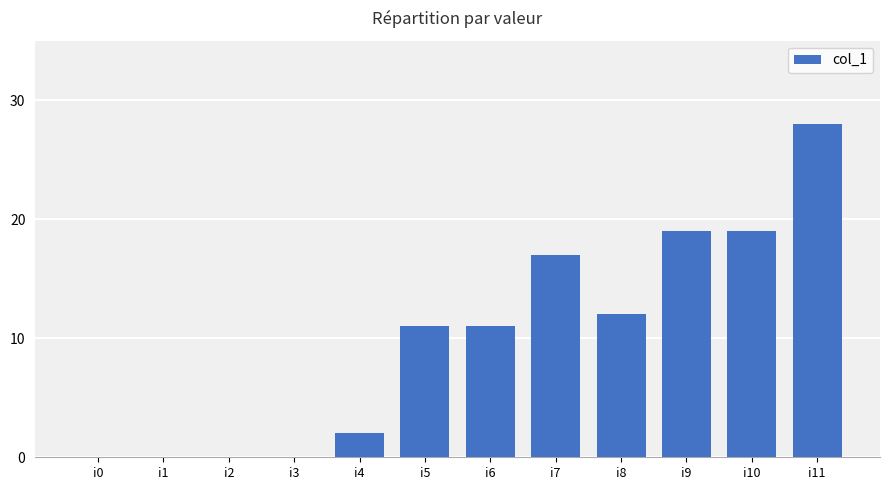

Which category has the highest value across all series?

i11